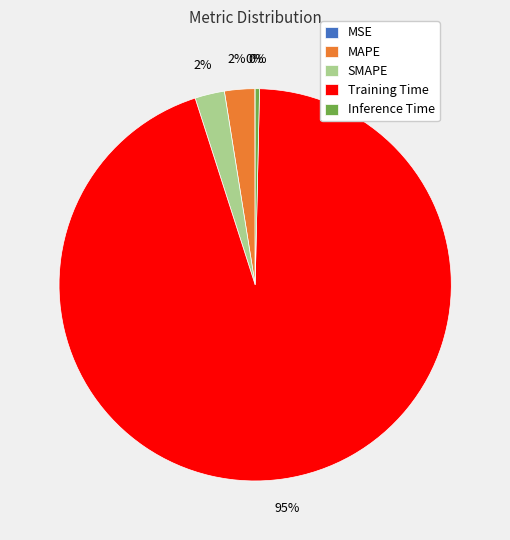

Is the sum of SMAPE and MAPE greater than half?

No